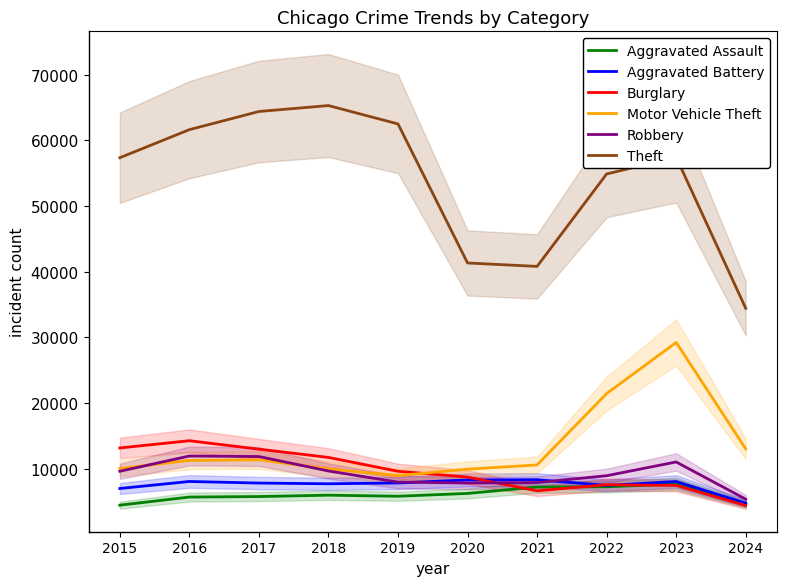

Reading right to left, list all the values displayed in this chart.

Aggravated Assault: 4667	7710	7280	7242	6265	5841	6001	5793	5713	4480
Aggravated Battery: 4793	8080	7491	8347	8320	7858	7735	7845	8086	7019
Burglary: 4433	7482	7593	6662	8758	9638	11747	13001	14289	13184
Motor Vehicle Theft: 13060	29245	21461	10603	9959	8977	9985	11380	11285	10068
Robbery: 5396	11054	8963	7920	7855	7995	9681	11880	11960	9638
Theft: 34442	57429	54879	40813	41336	62495	65289	64386	61623	57351